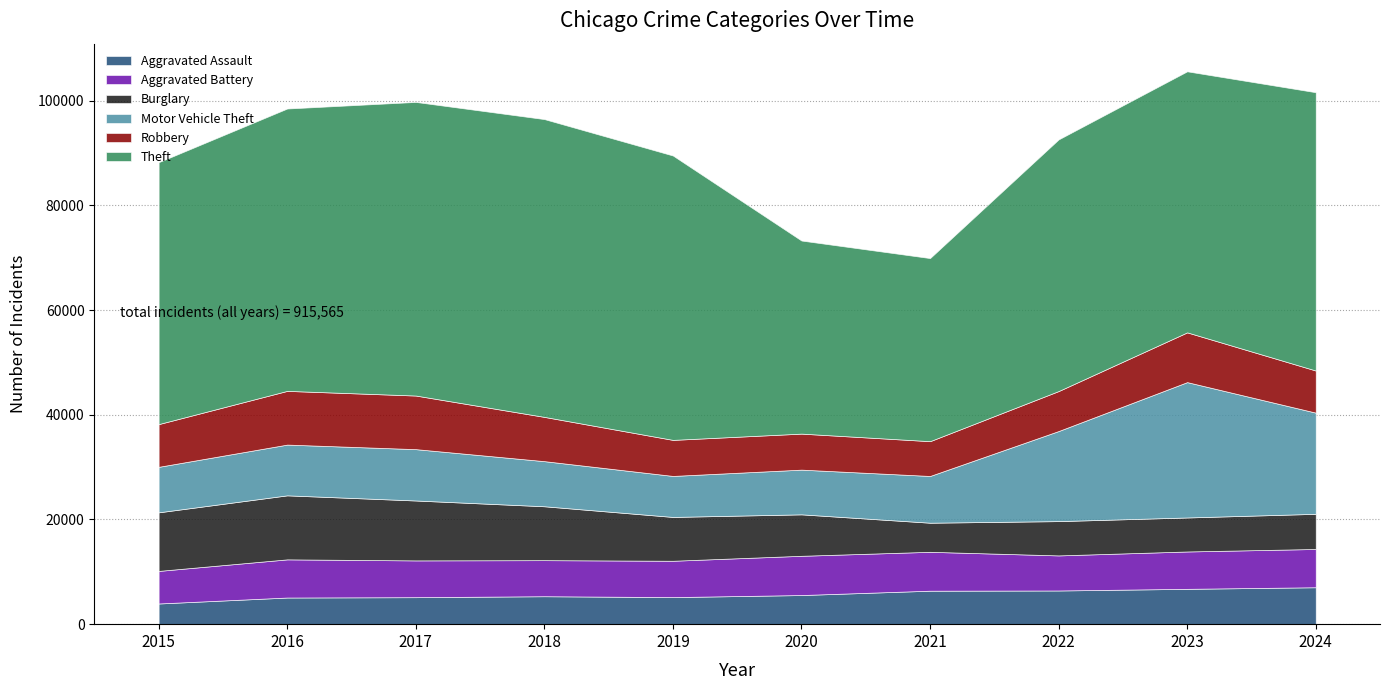

List the series in order of their peak value, lowest first.

Aggravated Assault, Aggravated Battery, Robbery, Burglary, Motor Vehicle Theft, Theft